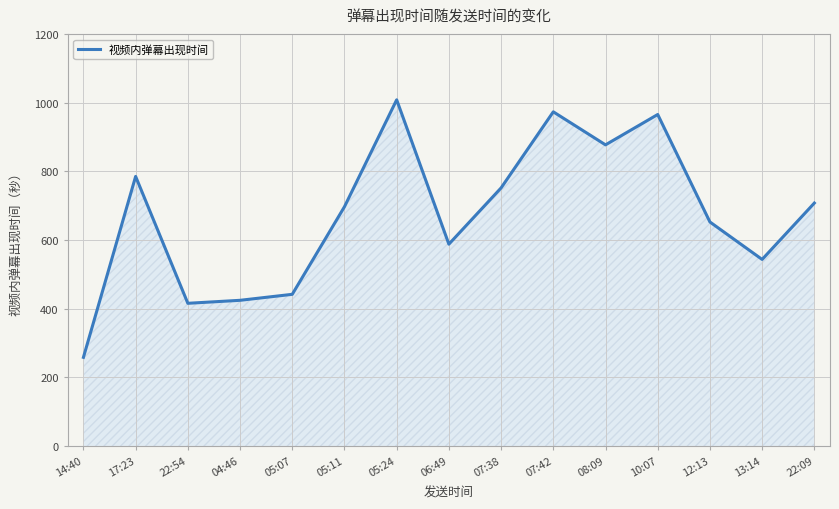

Which category has the lowest value across all series?

14:40